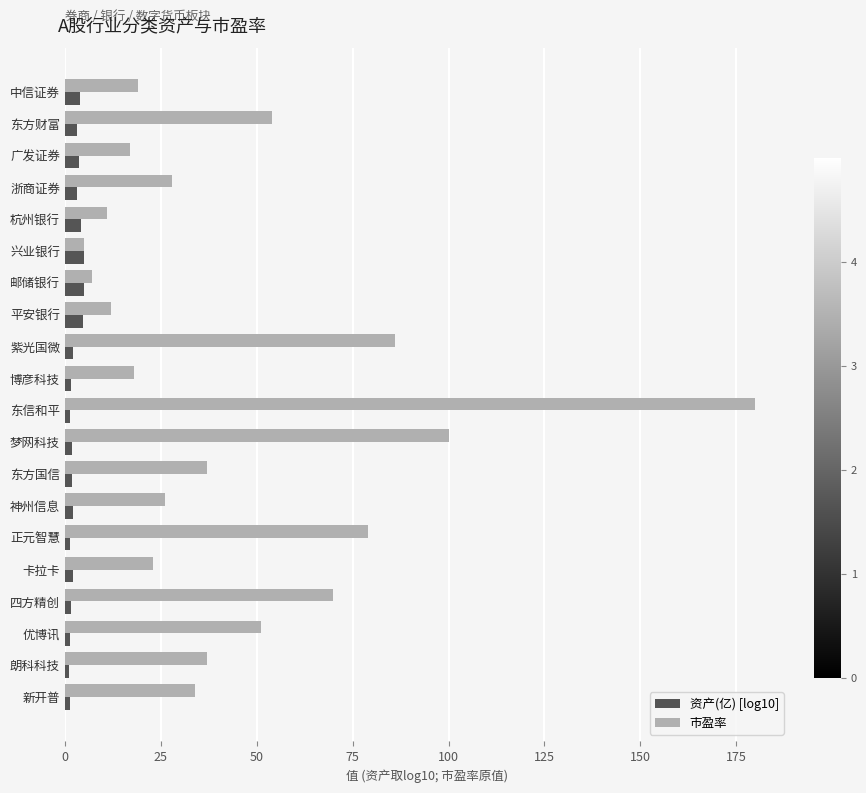

Rank the series by their average value, from lowest to highest.

资产(亿) [log10], 市盈率